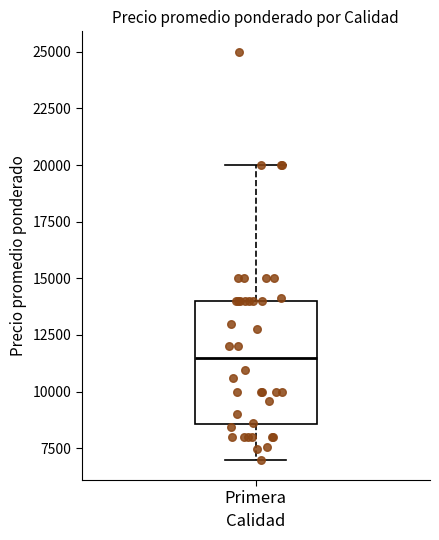

Where does the upper whisker of the box for Primera end on the y-axis? The values are not printed on the chart, so give them approximately, as read against the axis.

20000